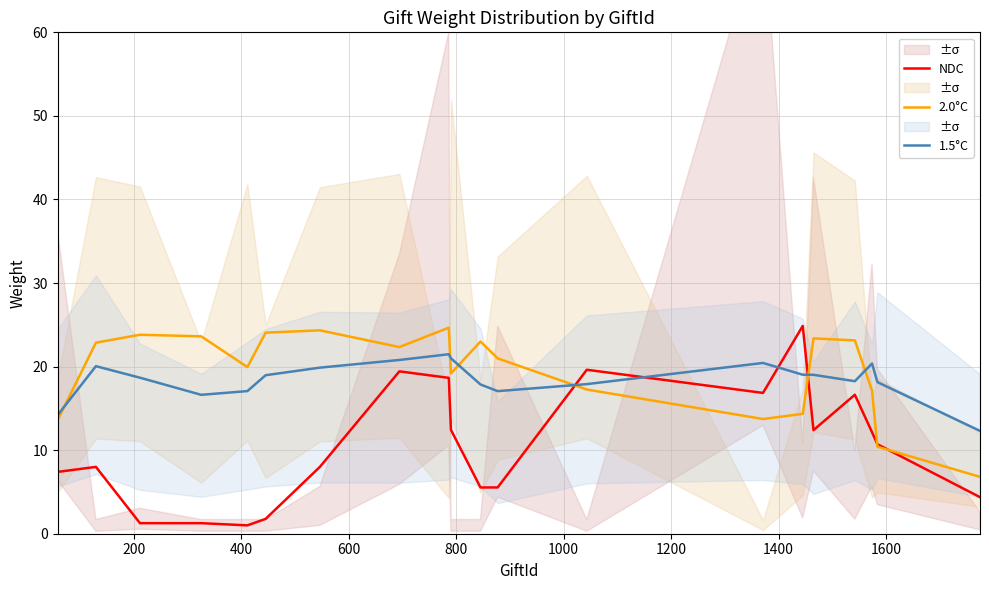

What are all the series names shown in the legend?

NDC, 2.0°C, 1.5°C